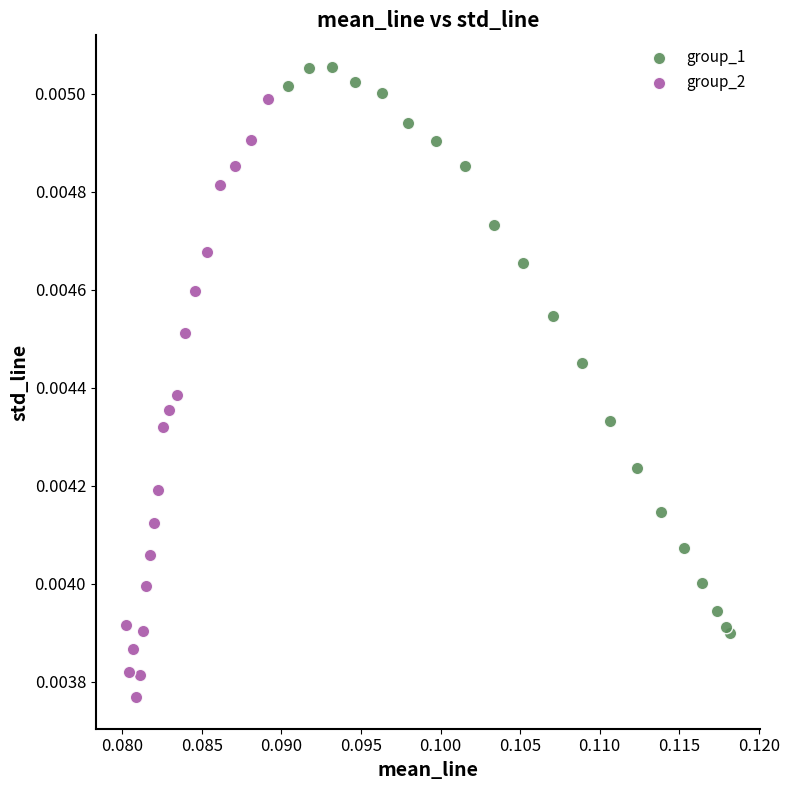

What are all the series names shown in the legend?

group_1, group_2